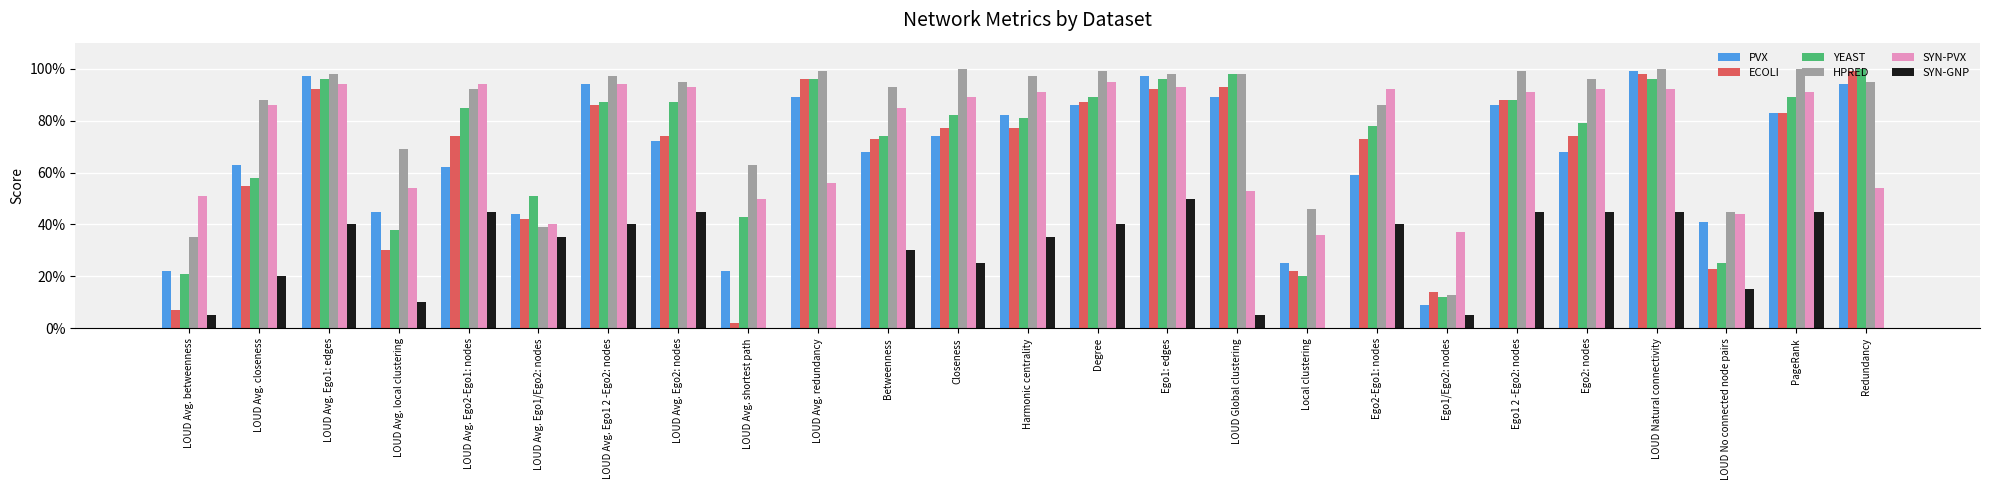

The value of PVX at LOUD Avg. shortest path is 0.2. True or false?

True